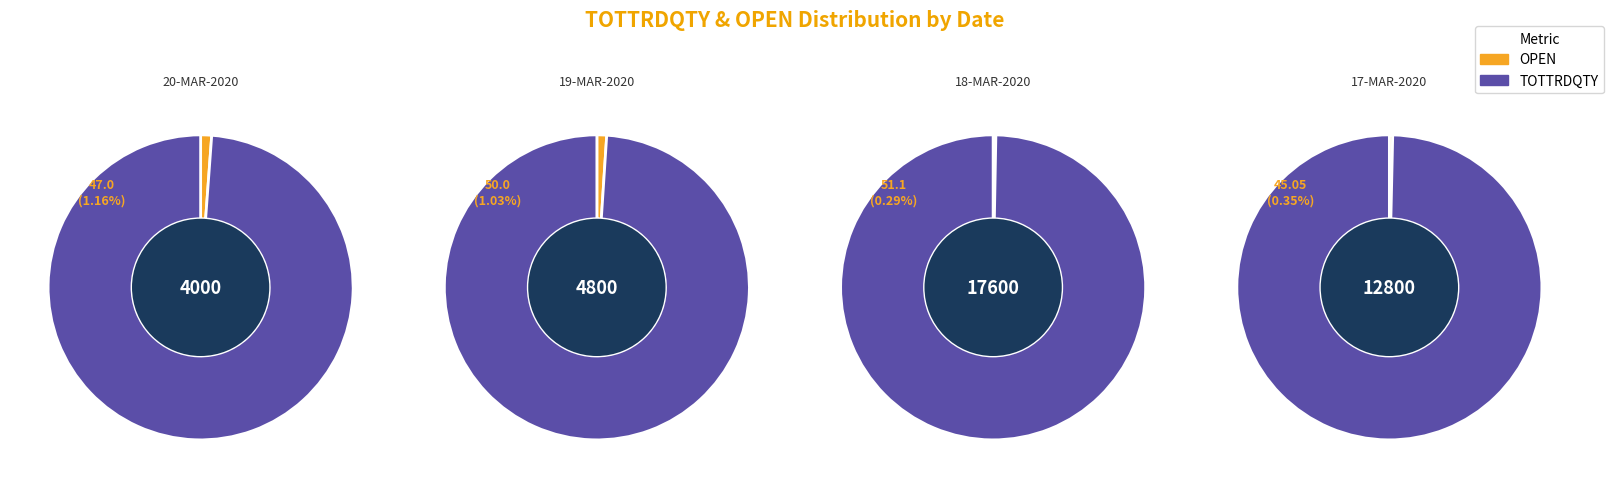

Rank the series by their maximum value, from lowest to highest.

OPEN, TOTTRDQTY